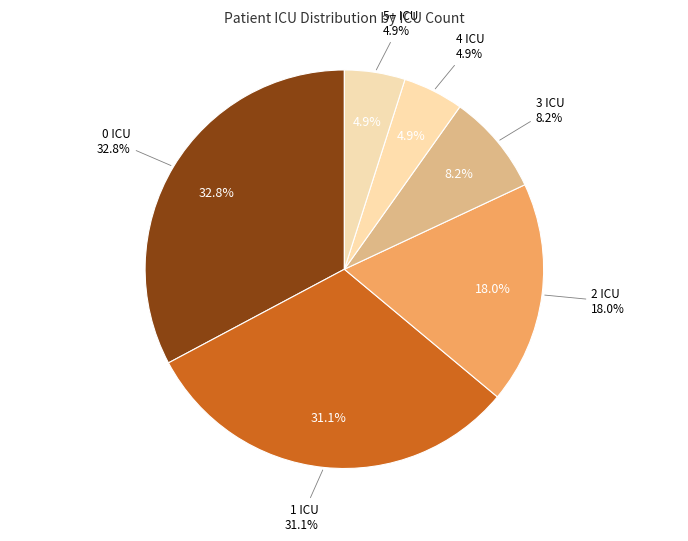

Approximately how many times larger is the value at 2 ICU compared to 4 ICU?

3.7